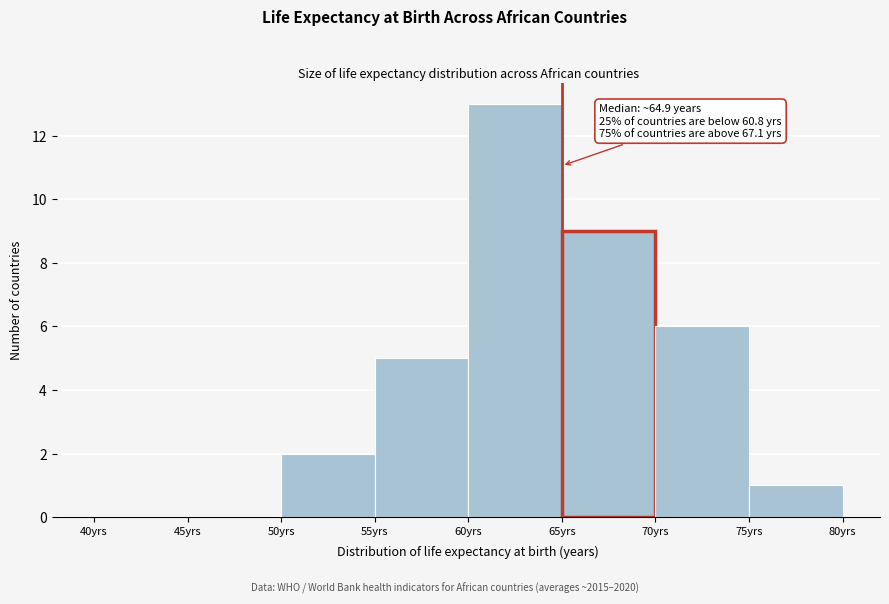

Which range on the x-axis has the tallest bar?

60 to 65